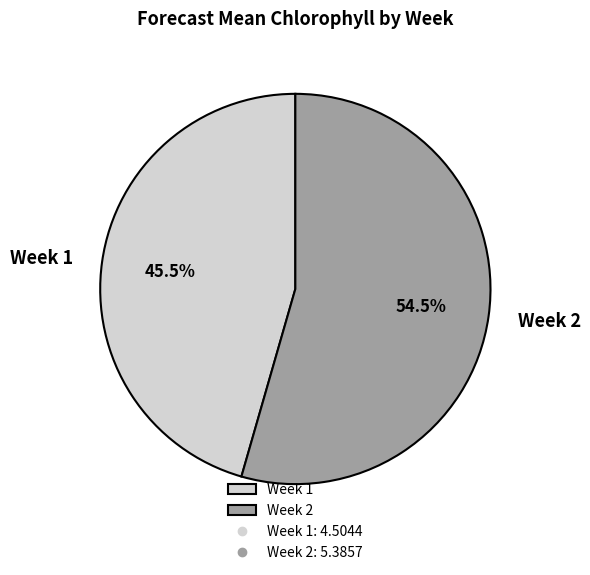

True or false: Week 1 accounts for 36% of the total.

False